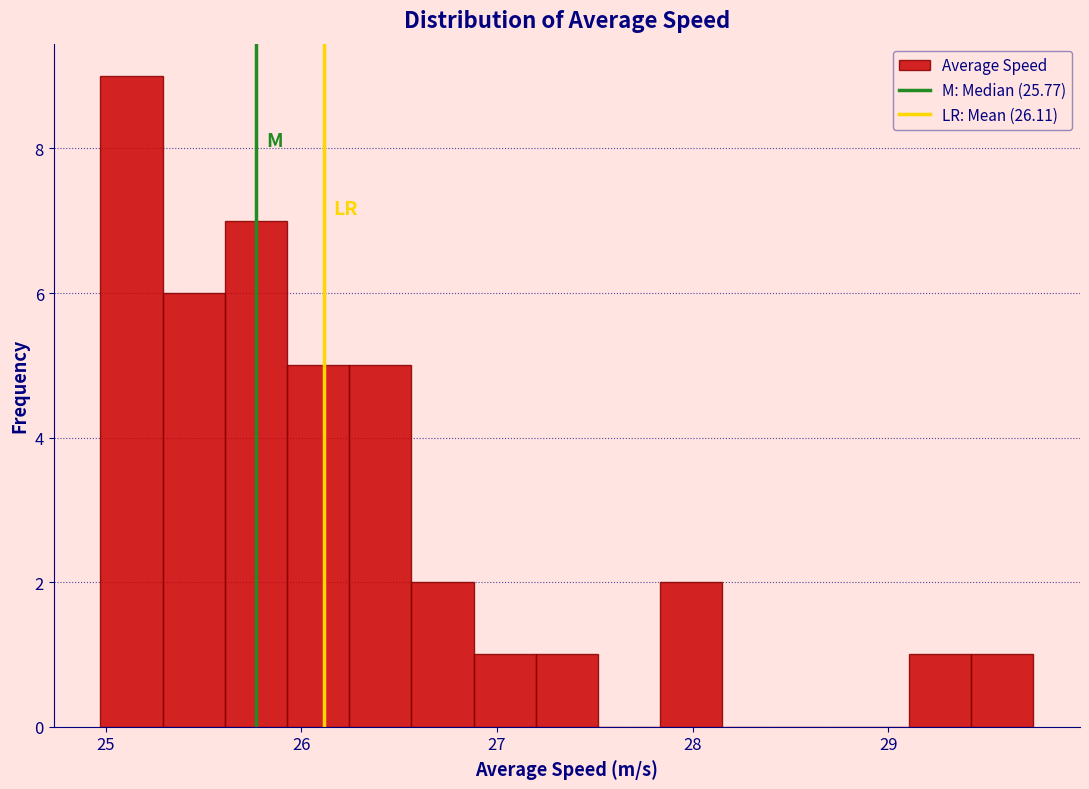

Read against the x-axis, roughly where is the centre of the tallest bar?

25.1